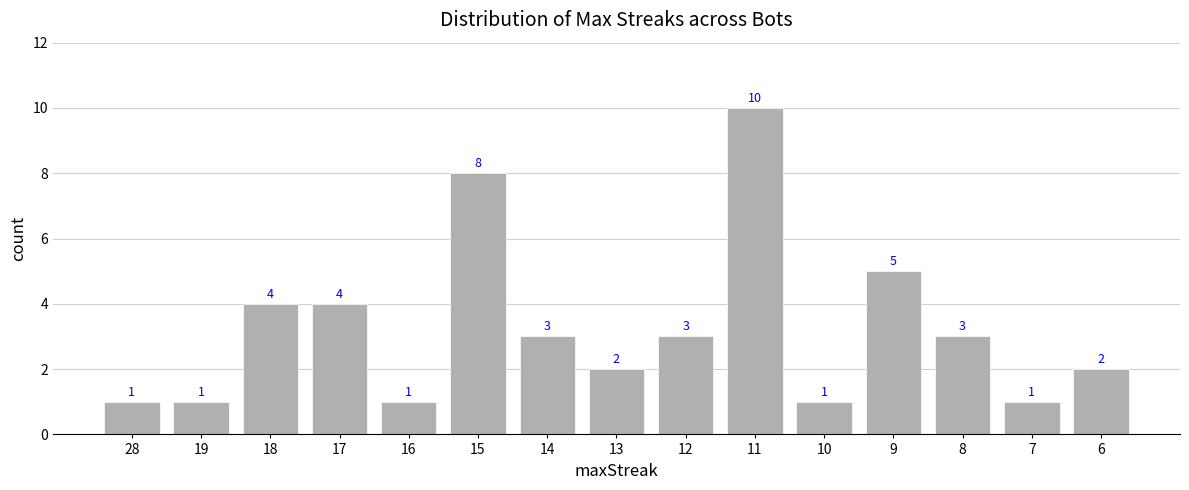

The chart shows a value of 5 at 9. True or false?

True